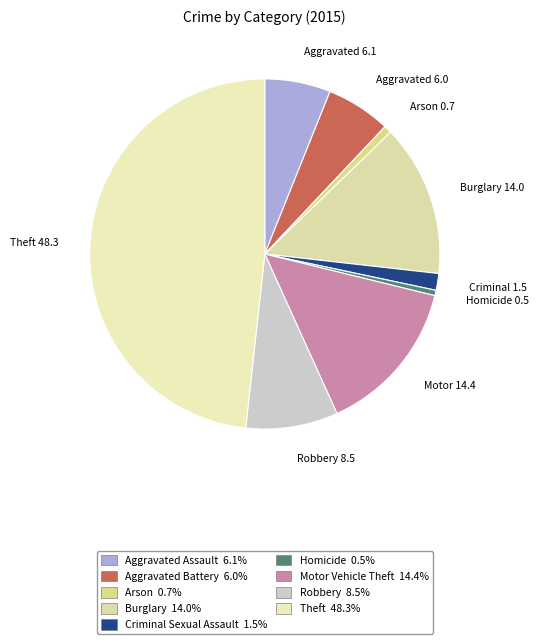

Is there any slice that represents more than half of the pie?

No